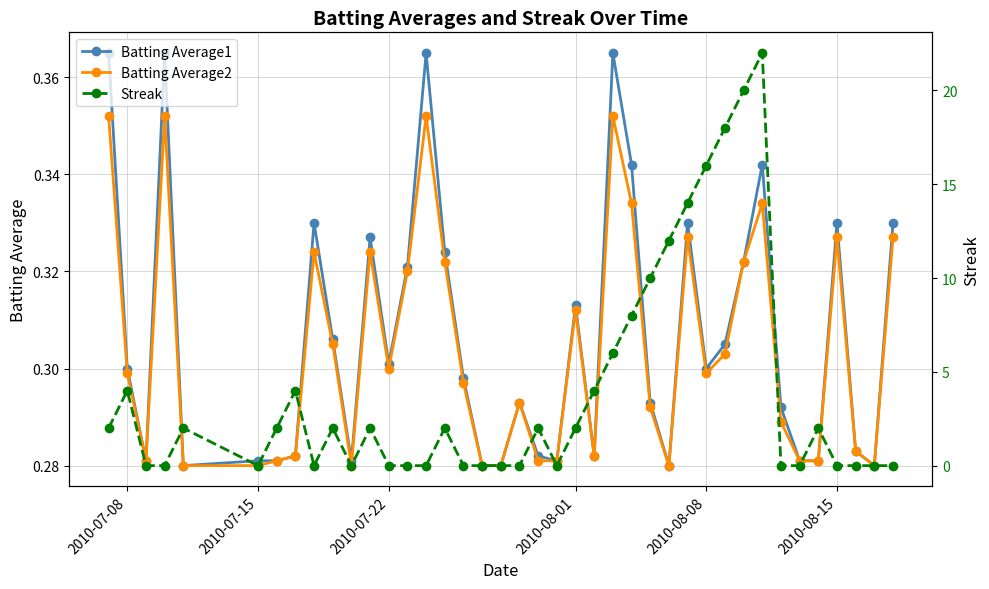

How many interior local peaks does the Batting Average1 series have?

10